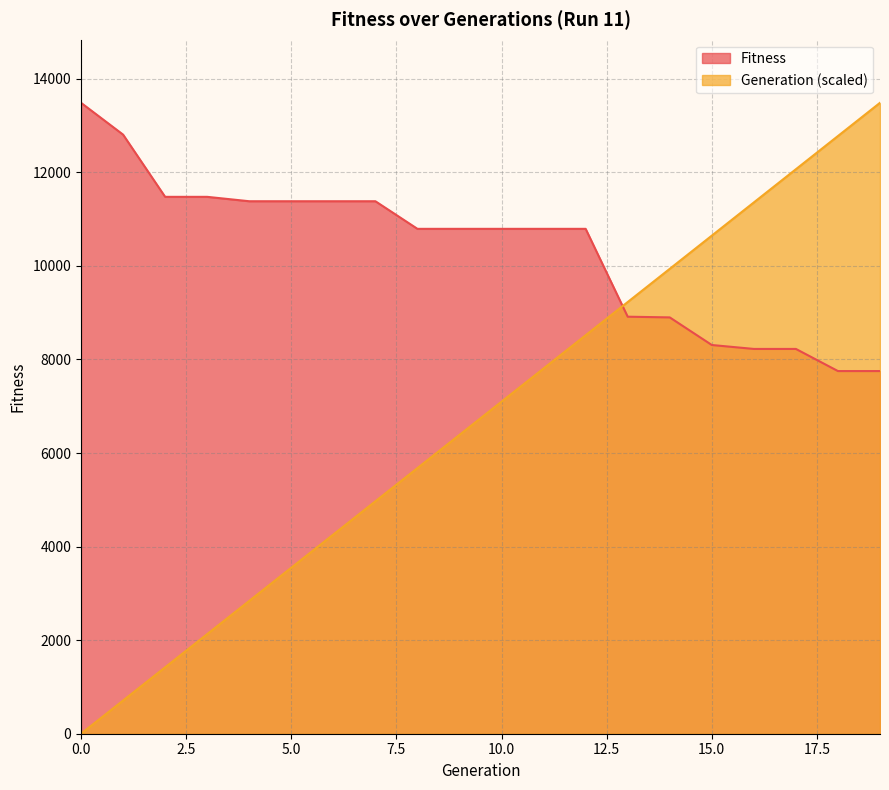

List the series in order of their peak value, highest first.

Fitness, Generation